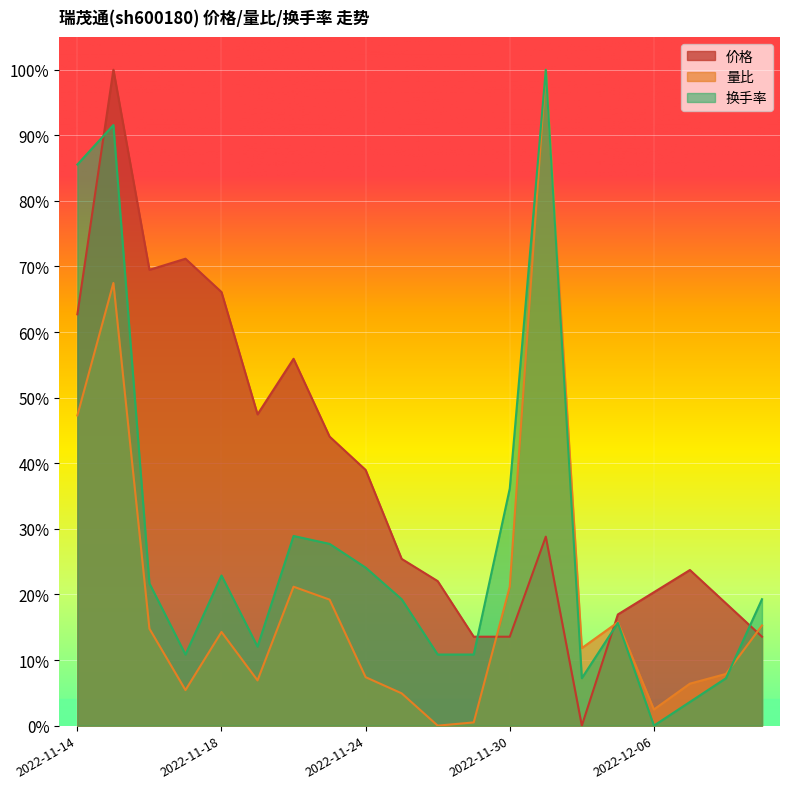

Count the number of categories in the chart.

20